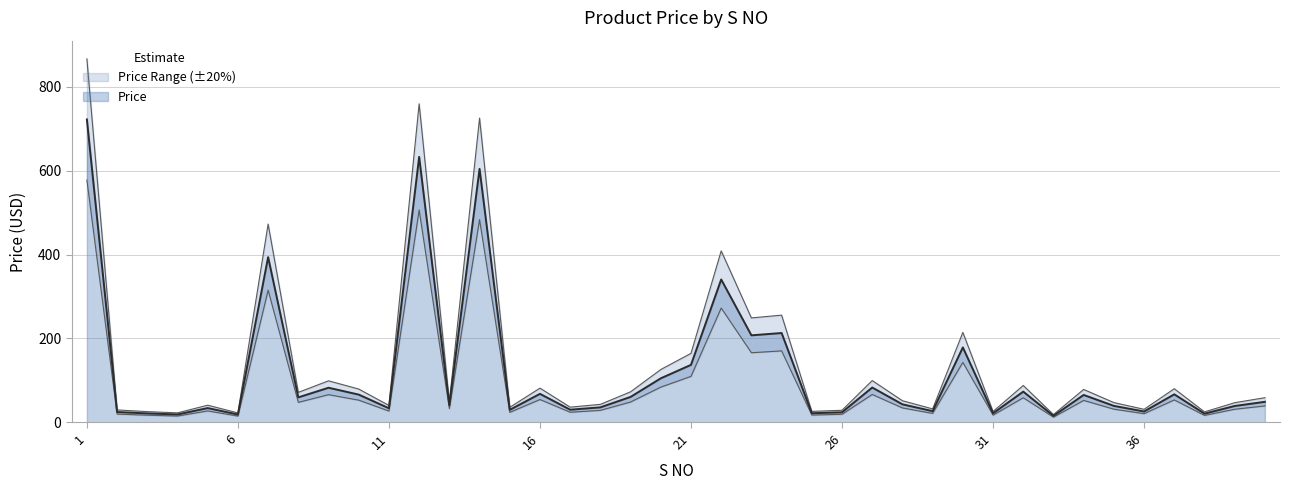

Count the number of categories in the chart.

40